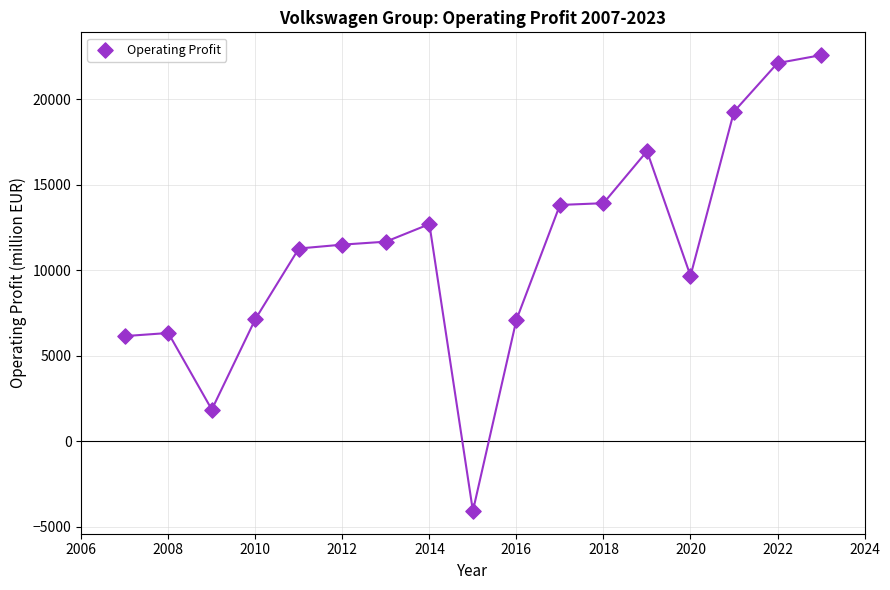

What is the range of X values (max minus min)?

16